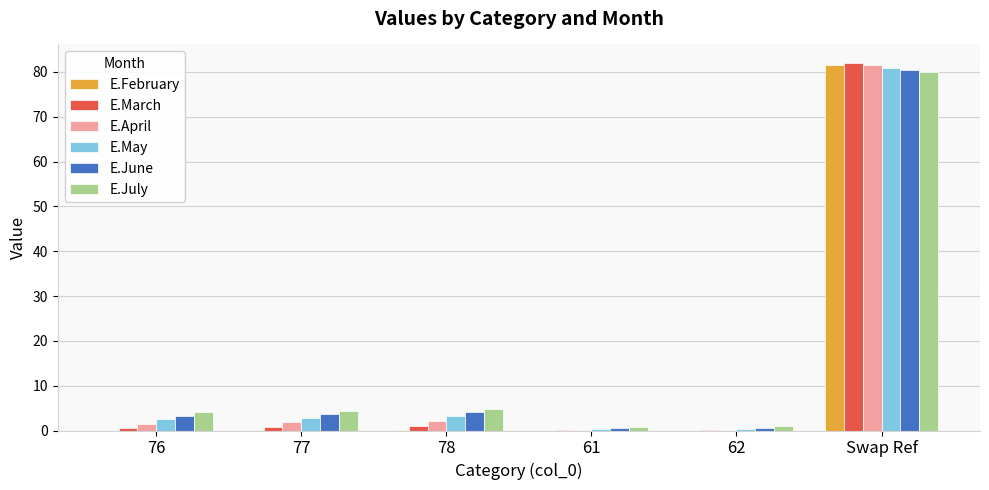

Which series has the largest range (max minus min)?

E.March